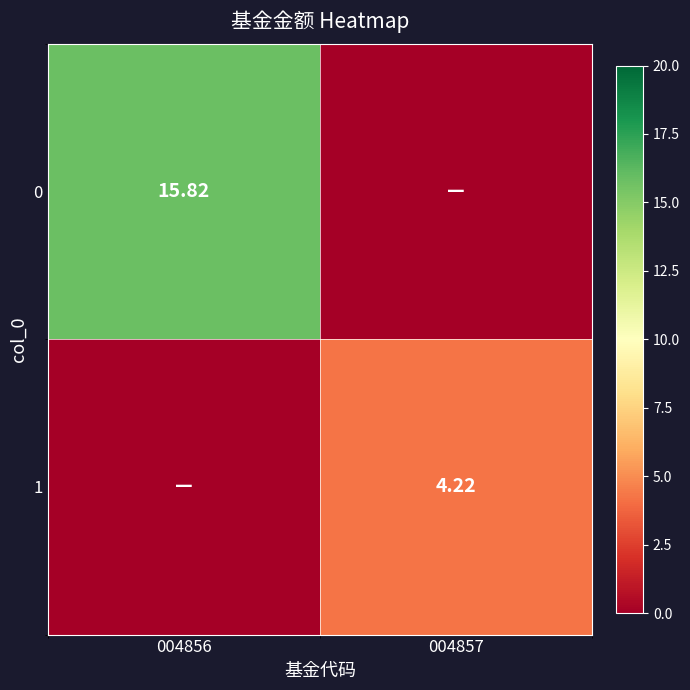

Is the value of 1 at 004857 greater than the value of 0 at 004856?

No